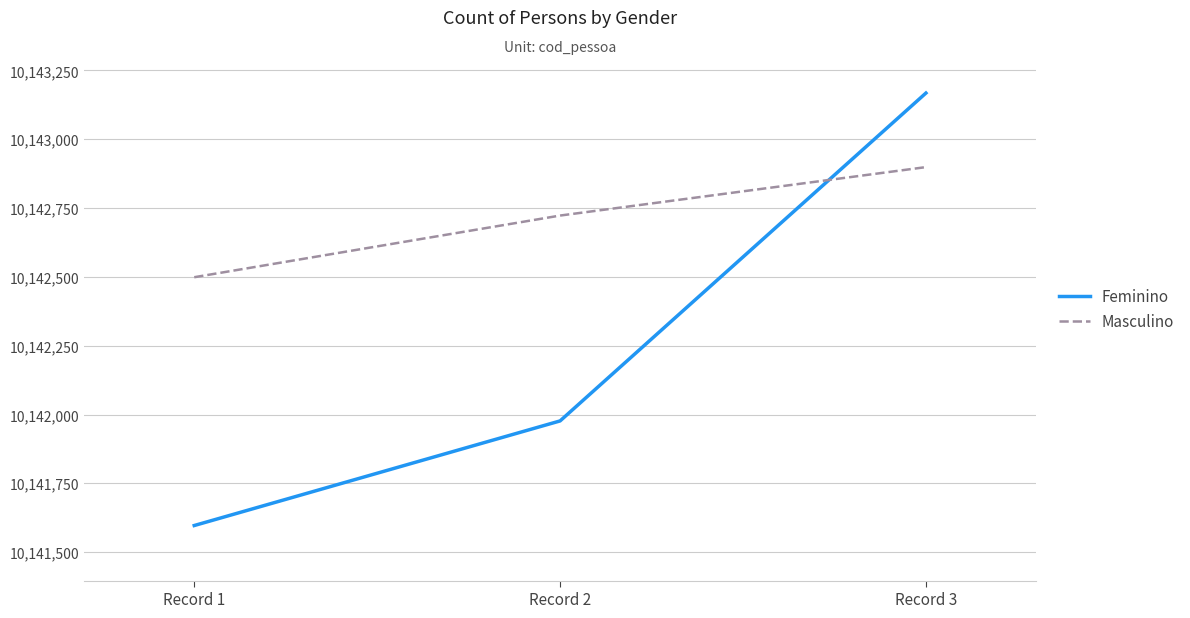

Is it true that Masculino equals 10142499 at Record 1?

True